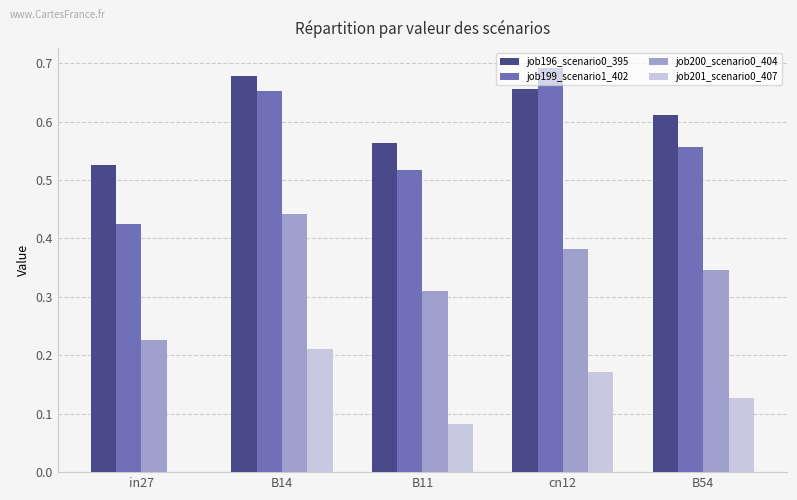

Is the value of job201_scenario0_407 at cn12 greater than the value of job196_scenario0_395 at cn12?

No